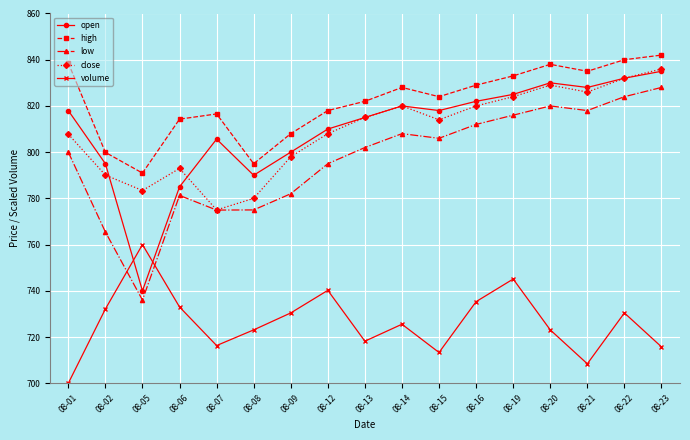

What is the difference between the maximum and minimum values in the open series?

95.0